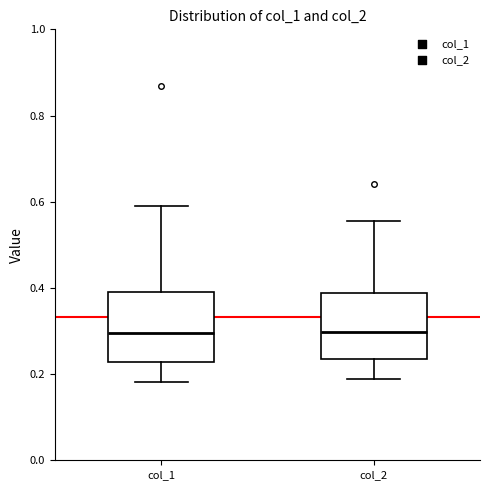

Reading left to right, transcribe this box plot: for each box, give where its median line is, the range the box spans, and where its two whiskers end, as read against the y-axis. The values are not printed on the chart, so give them approximately, as read against the axis.

col_1: median 0.30, box 0.22 to 0.40, whiskers 0.18 to 0.60
col_2: median 0.30, box 0.24 to 0.38, whiskers 0.18 to 0.56